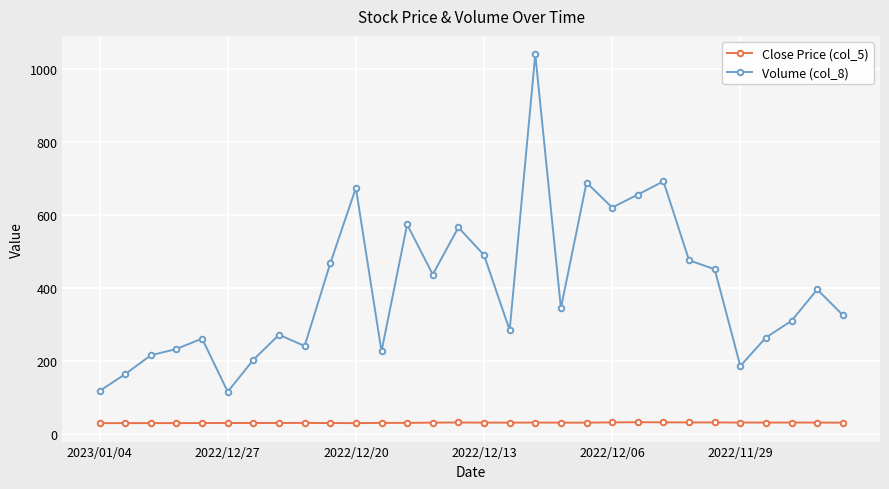

How many data points in Close Price (col_5) are less than 31?

13